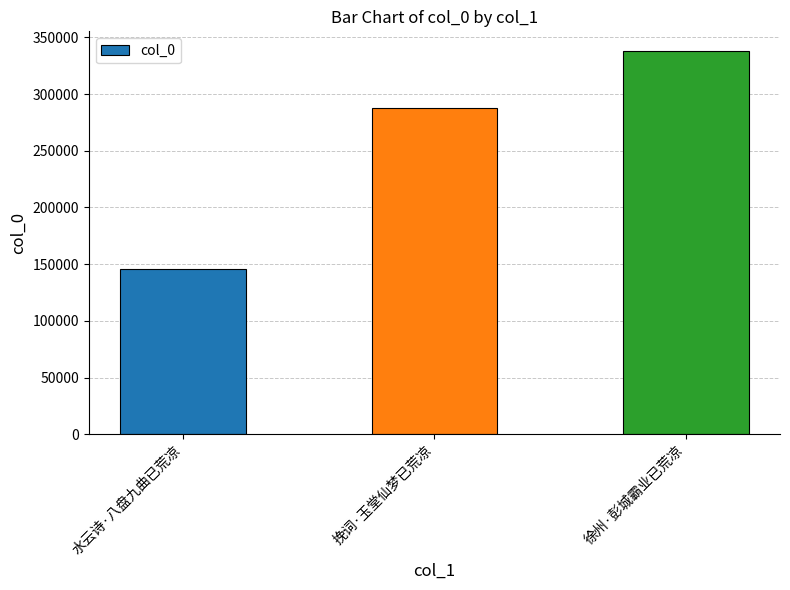

Reading left to right, transcribe all the data shown in this chart.

145706	287791	338463